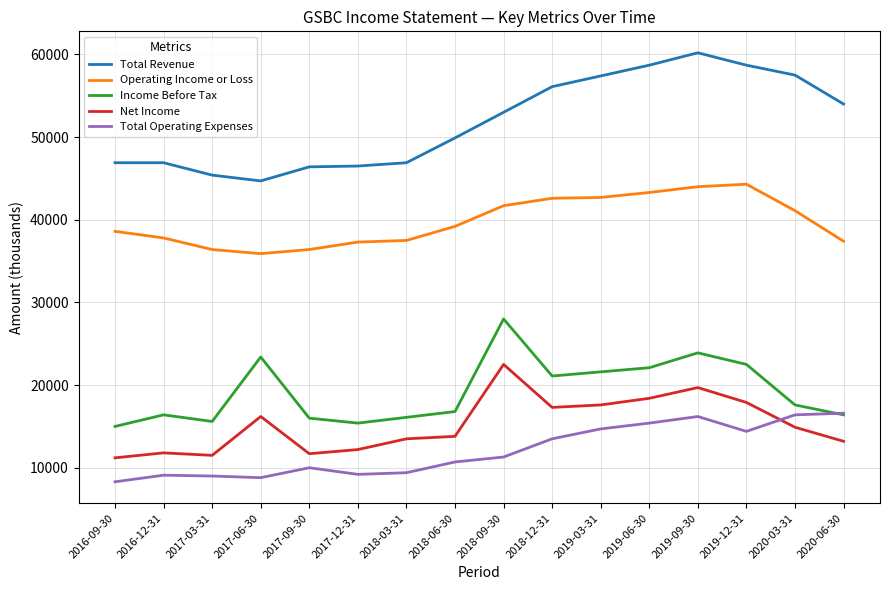

What is the highest value of the Total Revenue series?

60200